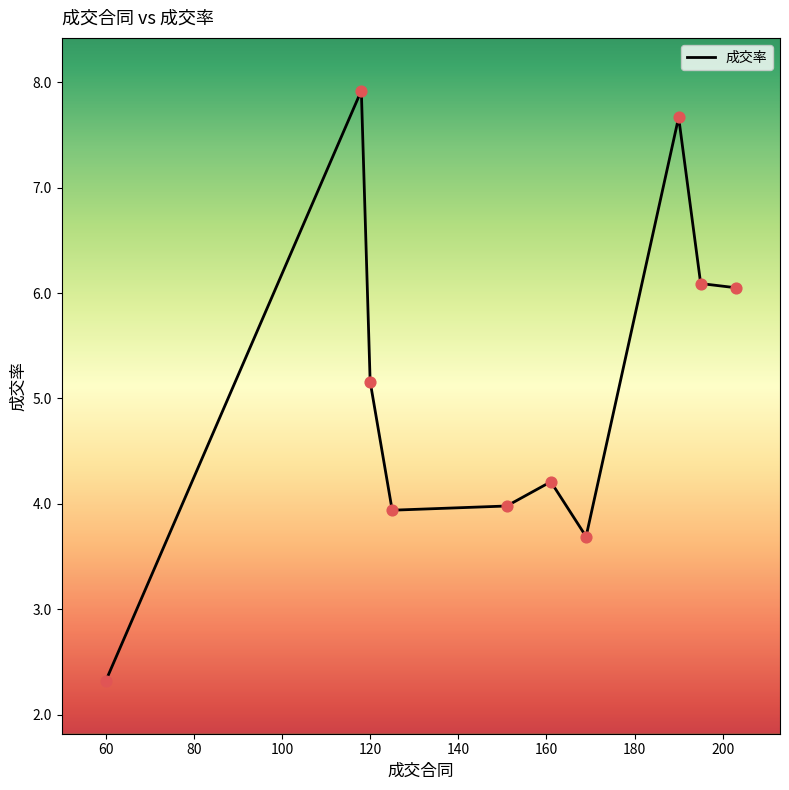

What is the smallest value displayed?

2.3